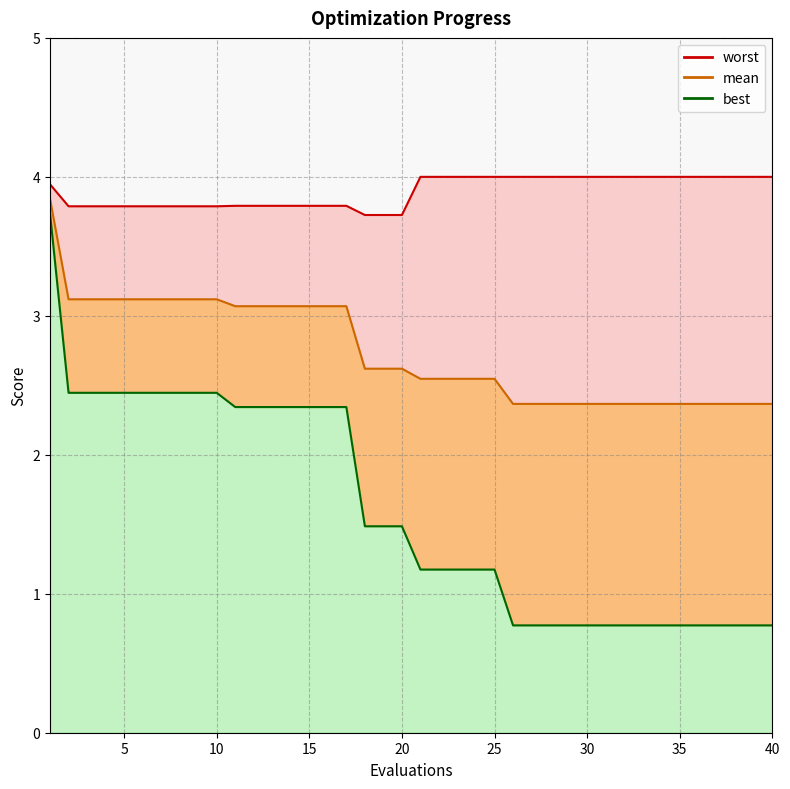

Is it true that best equals 0.8 at 30?

True